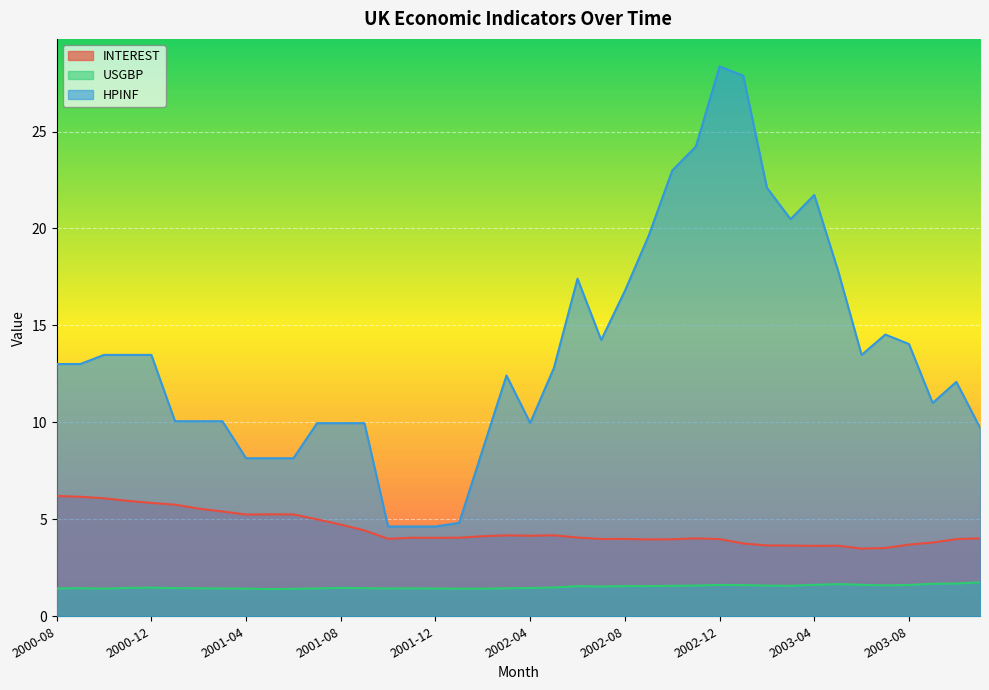

Reading right to left, list all the values displayed in this chart.

INTEREST: 4.0	4.0	3.8	3.7	3.5	3.5	3.6	3.6	3.6	3.7	3.8	4.0	4.0	4.0	4.0	4.0	4.0	4.1	4.2	4.2	4.2	4.1	4.1	4.0	4.1	4.0	4.4	4.7	5.0	5.3	5.3	5.2	5.4	5.6	5.8	5.8	6.0	6.1	6.2	6.2
USGBP: 1.8	1.7	1.7	1.6	1.6	1.6	1.7	1.6	1.6	1.6	1.6	1.6	1.6	1.6	1.6	1.6	1.5	1.6	1.5	1.5	1.4	1.4	1.4	1.4	1.4	1.4	1.5	1.5	1.4	1.4	1.4	1.4	1.4	1.4	1.5	1.5	1.5	1.4	1.5	1.4
HPINF: 9.7	12.1	11.0	14.0	14.5	13.5	17.8	21.7	20.5	22.1	27.9	28.4	24.2	23.0	19.6	16.8	14.2	17.4	12.8	10.0	12.4	8.6	4.8	4.6	4.6	4.6	10.0	10.0	10.0	8.2	8.2	8.2	10.1	10.1	10.1	13.5	13.5	13.5	13.0	13.0